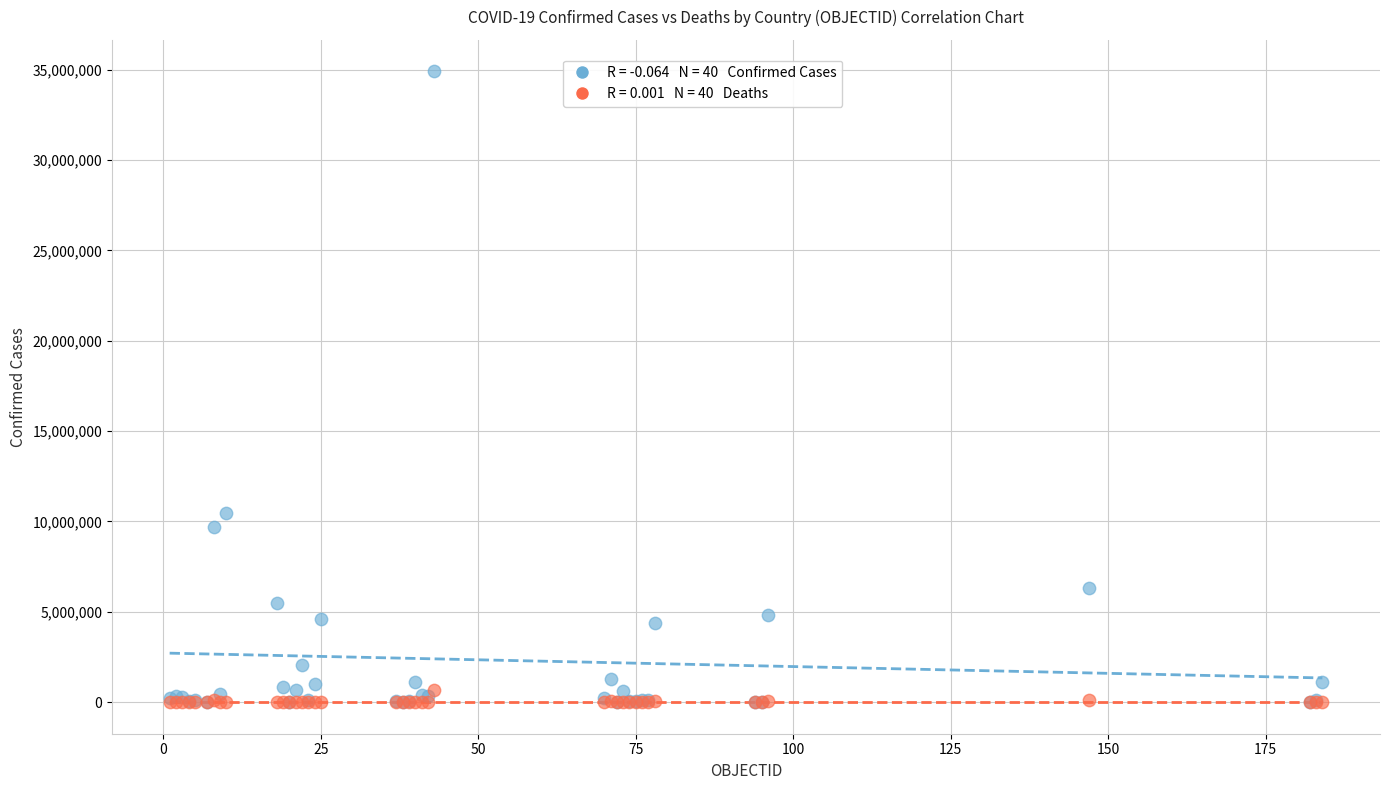

Across all series, what Y value is closest to 17454109?

10487217